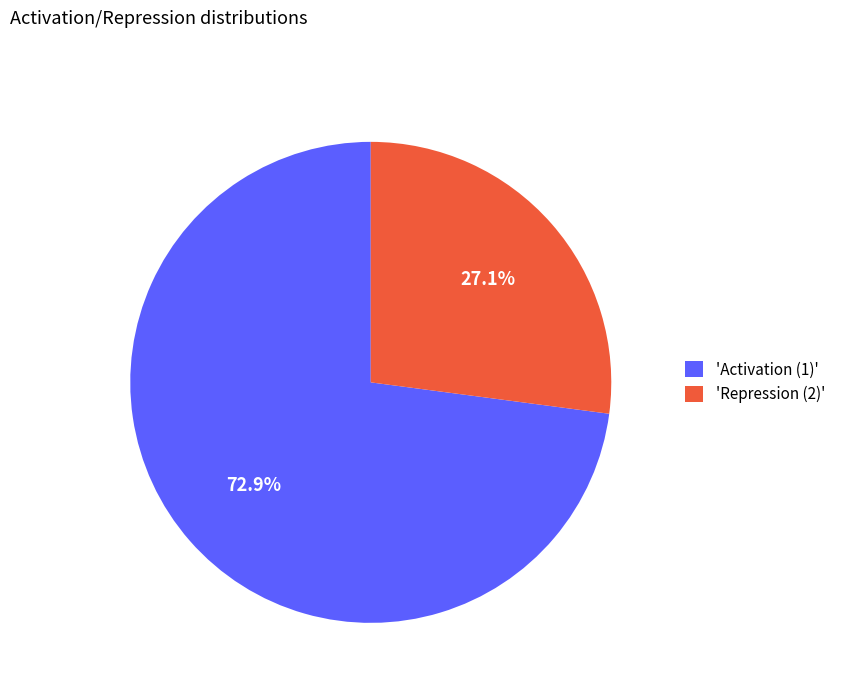

Approximately how many times larger is the value at 'Repression (2)' compared to 'Activation (1)'?

0.4